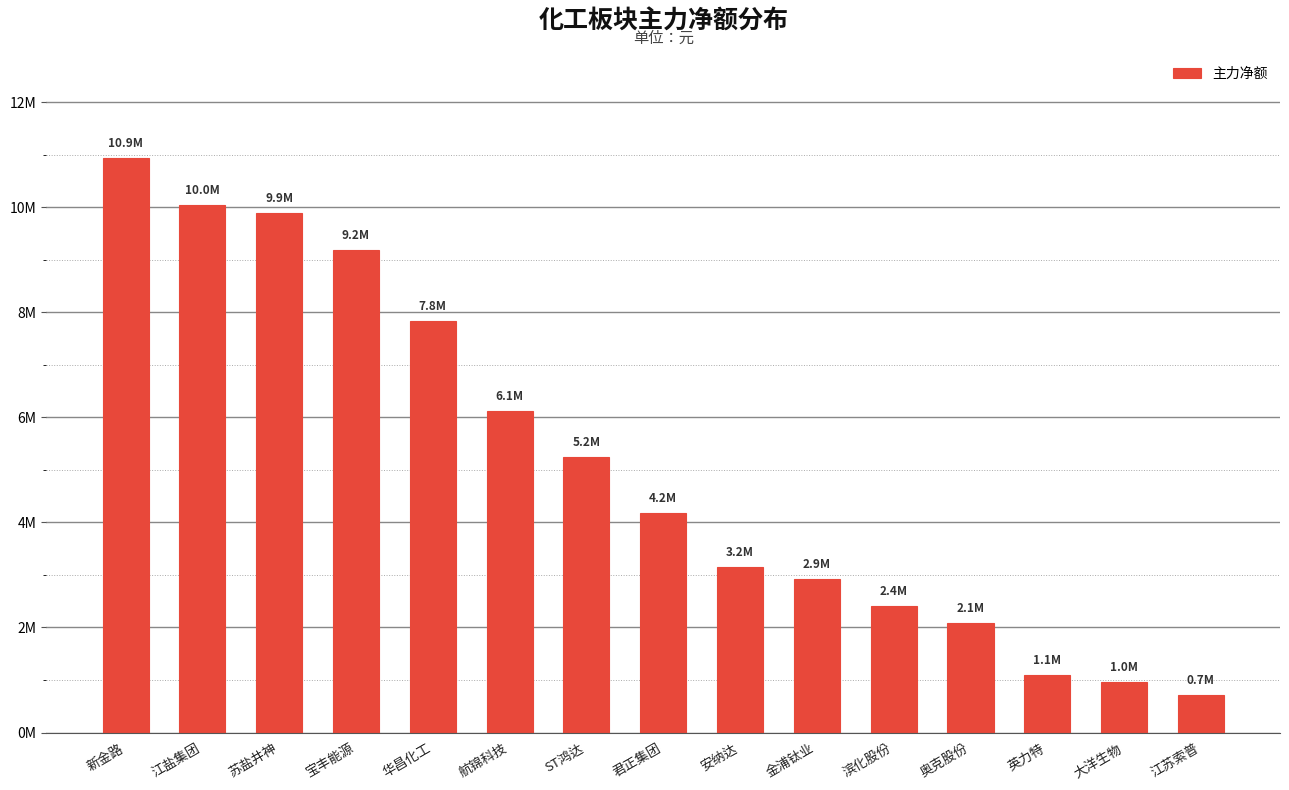

Rank the categories by value from lowest to highest.

江苏索普, 大洋生物, 英力特, 奥克股份, 滨化股份, 金浦钛业, 安纳达, 君正集团, ST鸿达, 航锦科技, 华昌化工, 宝丰能源, 苏盐井神, 江盐集团, 新金路